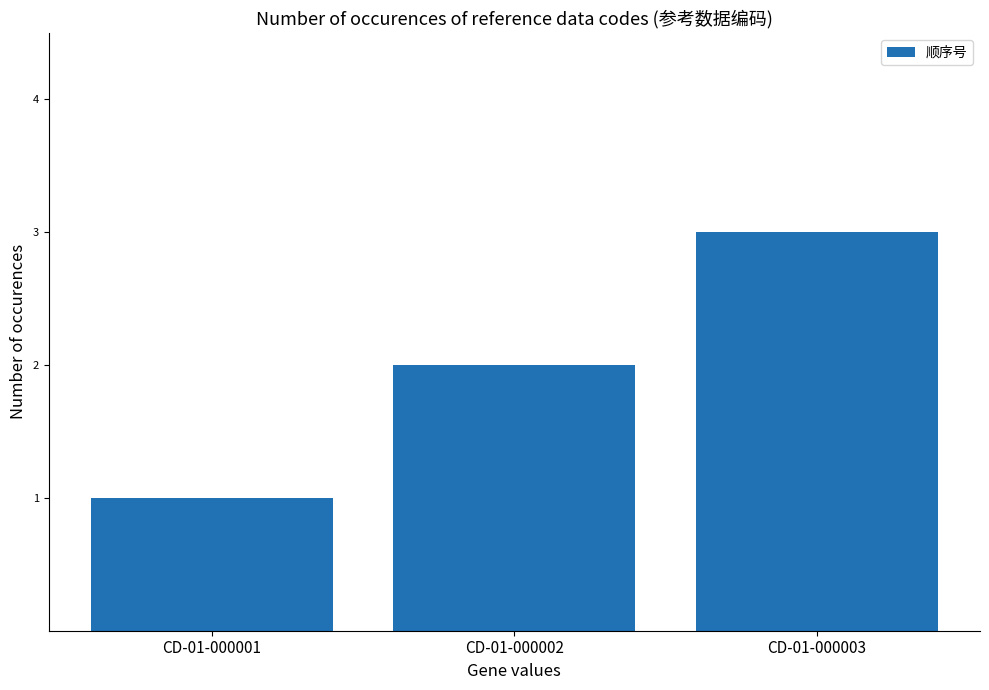

At which label is the value closest to 2?

CD-01-000002